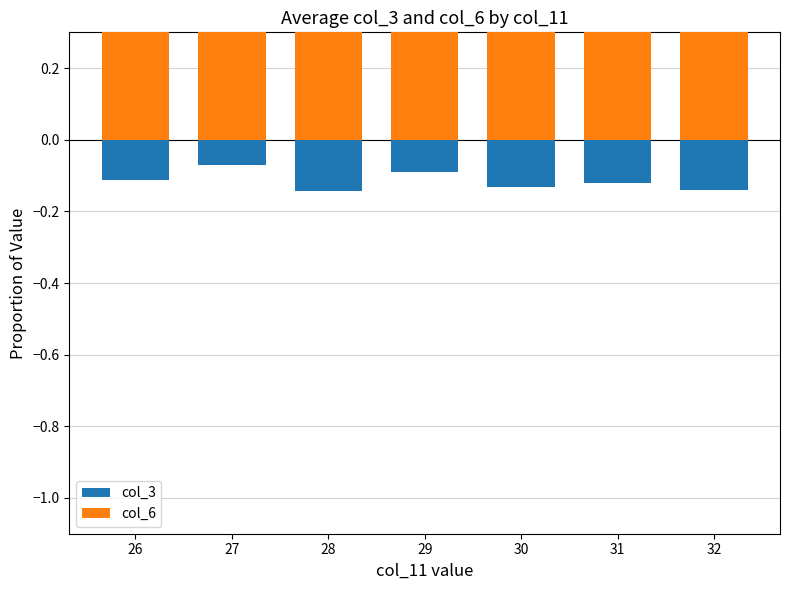

True or false: col_6 has a value of 0.3 at 27.

False